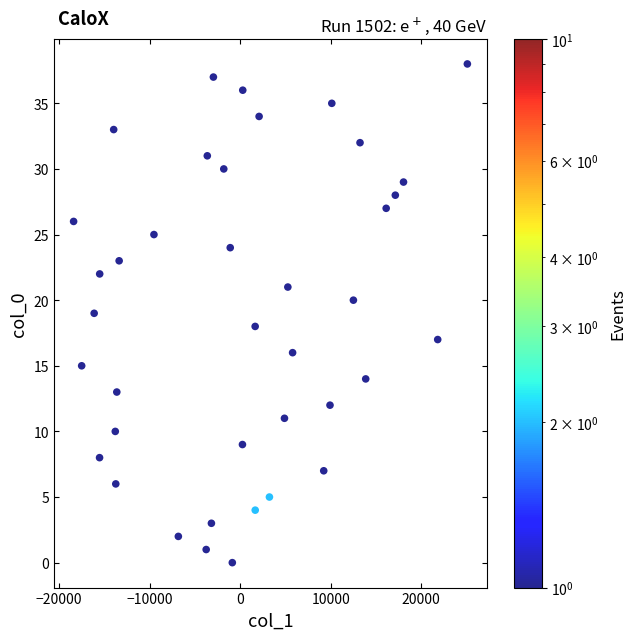

What is the range of Y values (max minus min)?

38